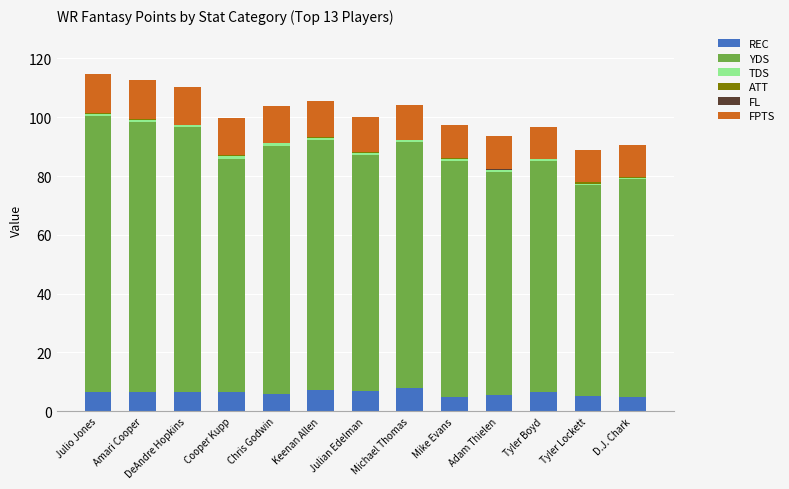

What is the maximum value for REC?

7.8